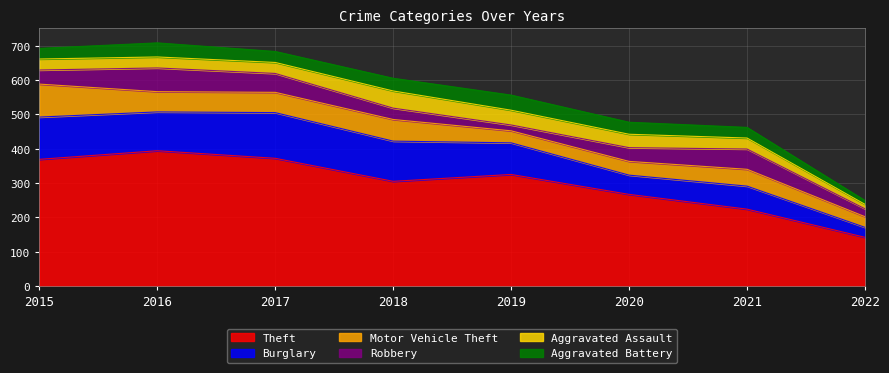

List the series in order of their peak value, lowest first.

Aggravated Battery, Aggravated Assault, Robbery, Motor Vehicle Theft, Burglary, Theft